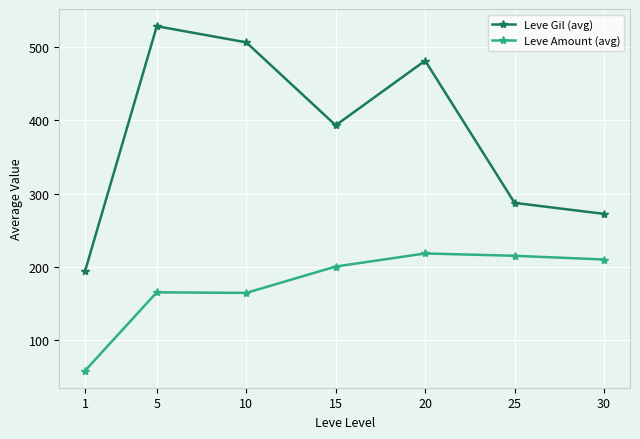

What is the highest value of the Leve Amount (avg) series?

218.5